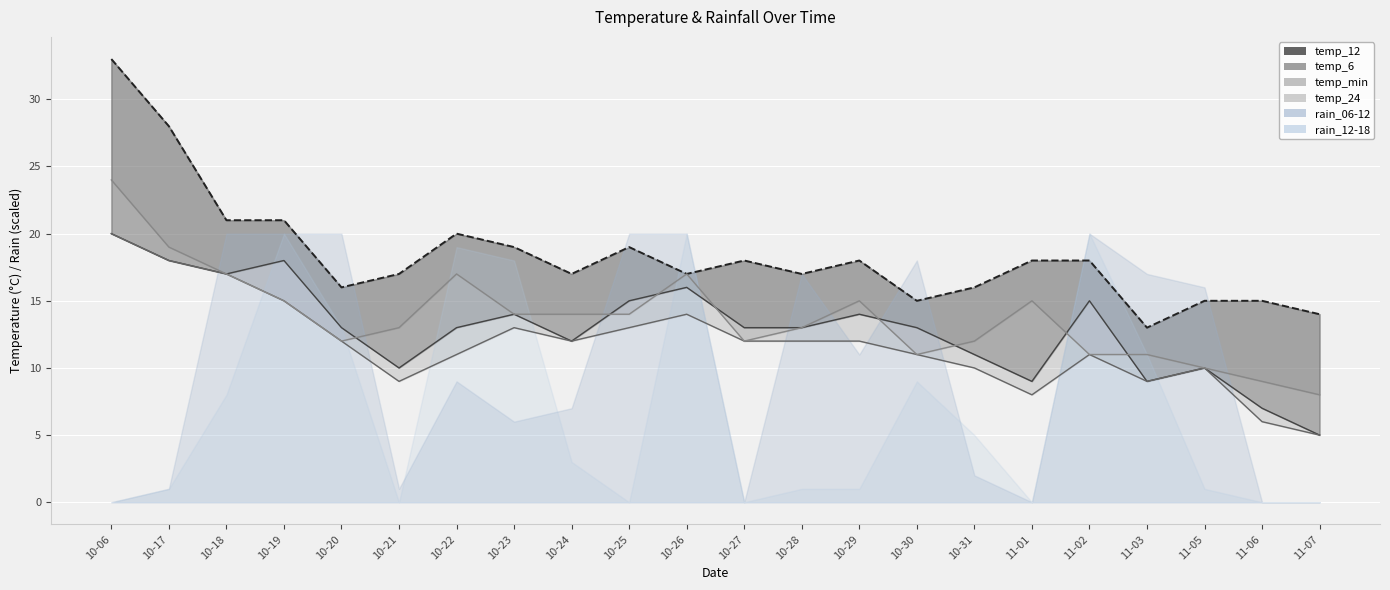

How many points are higher than both their immediate neighbors (excluding endpoints)?

4